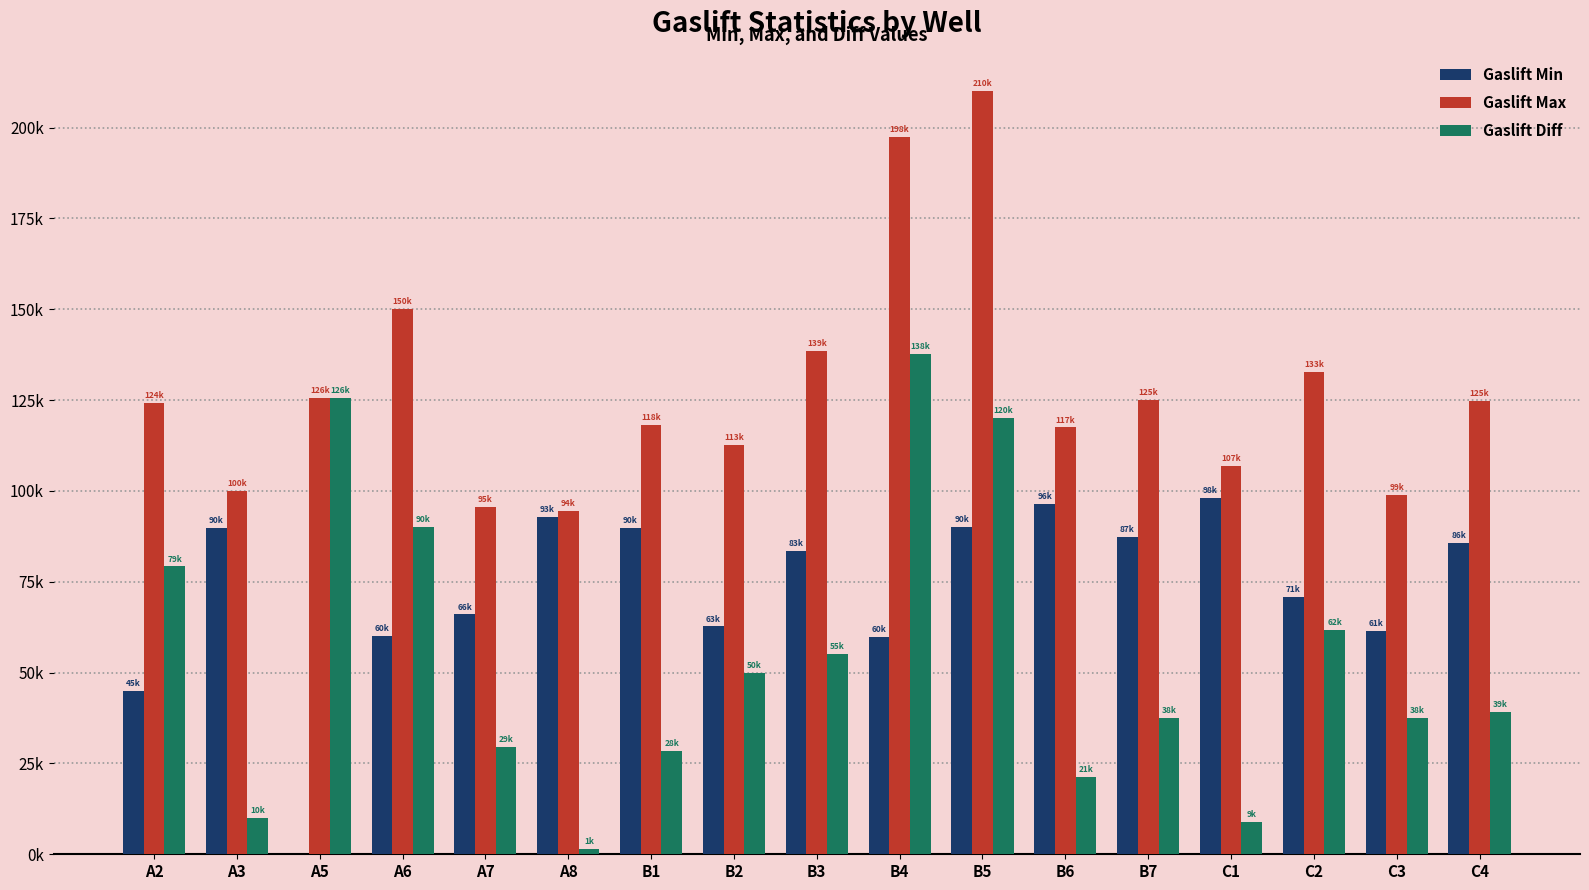

List the labels in order of Gaslift Min value, smallest first.

A5, A2, B4, A6, C3, B2, A7, C2, B3, C4, B7, B1, A3, B5, A8, B6, C1